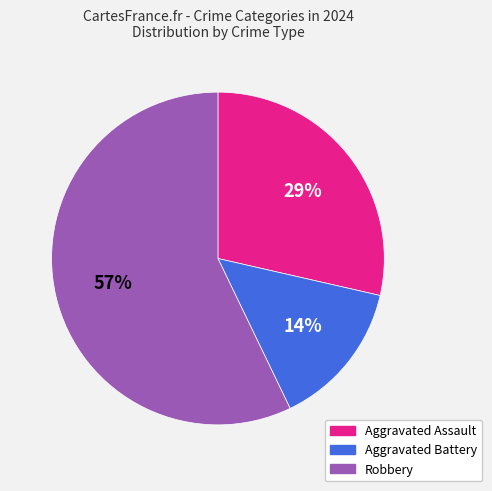

Between Aggravated Battery and Robbery, which is larger?

Robbery